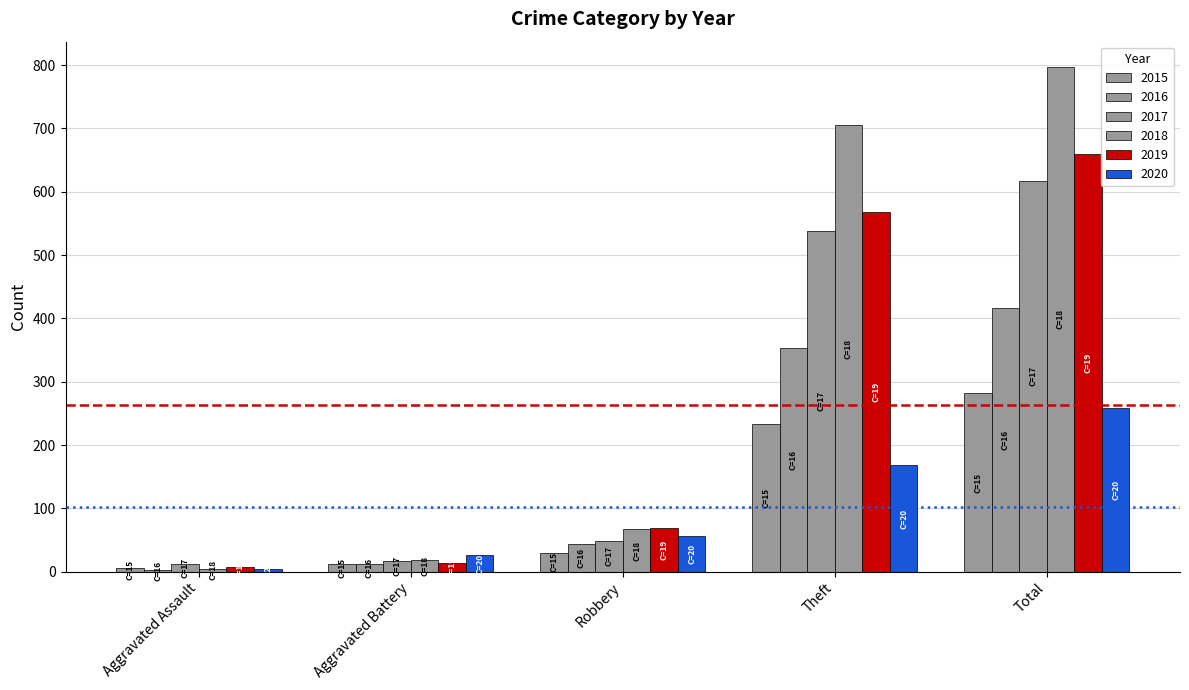

How many values in the 2019 series are below 69?

2